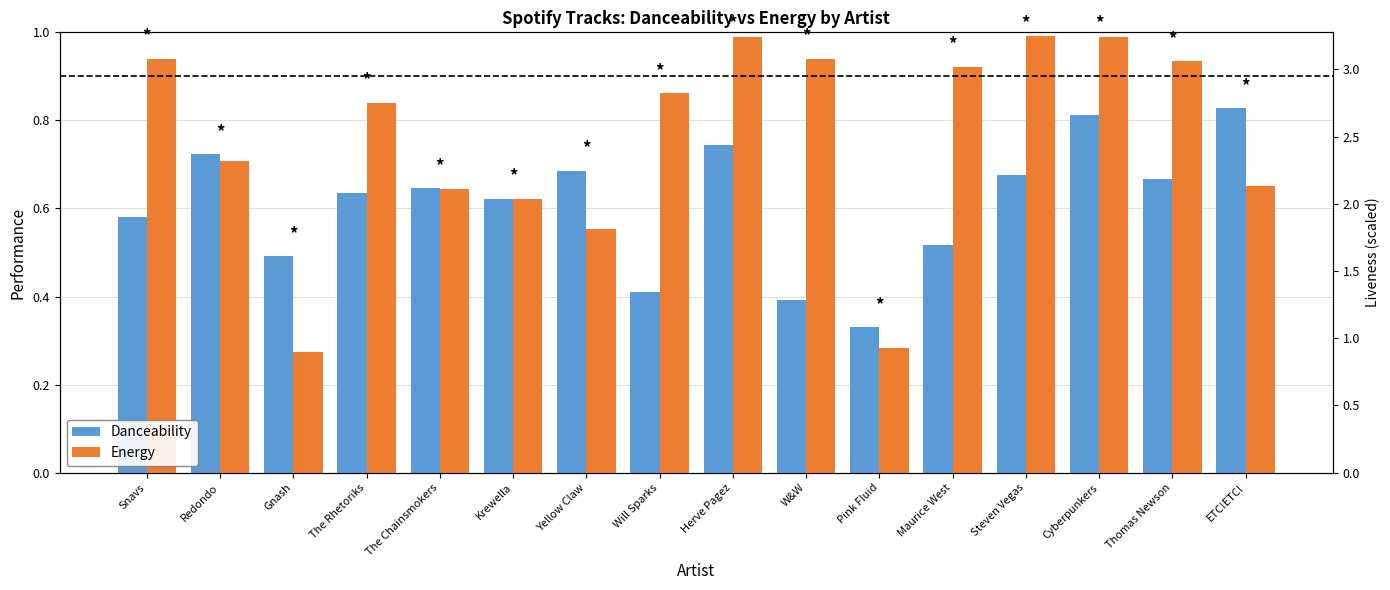

At which category is the sum across all series the highest?

Cyberpunkers